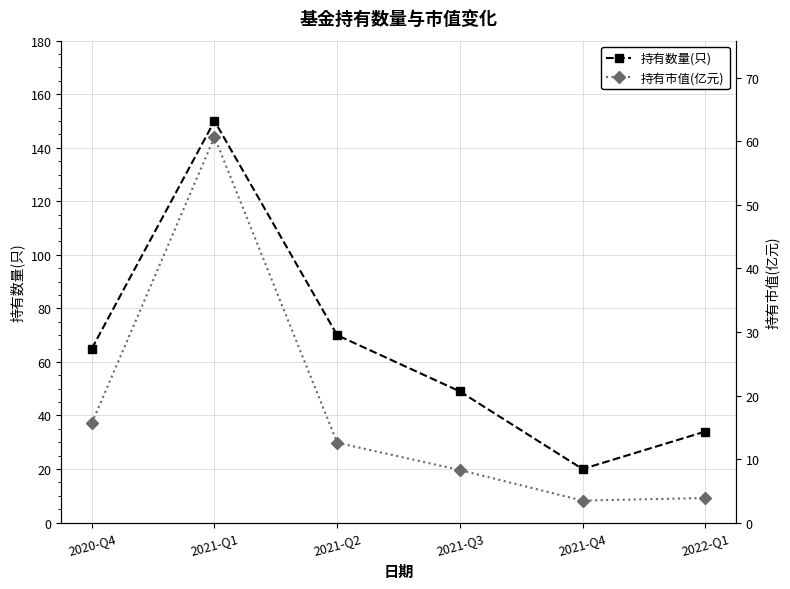

What is the sum of the 持有市值(亿元) values at 2021-Q3 and 2021-Q2?

20.8